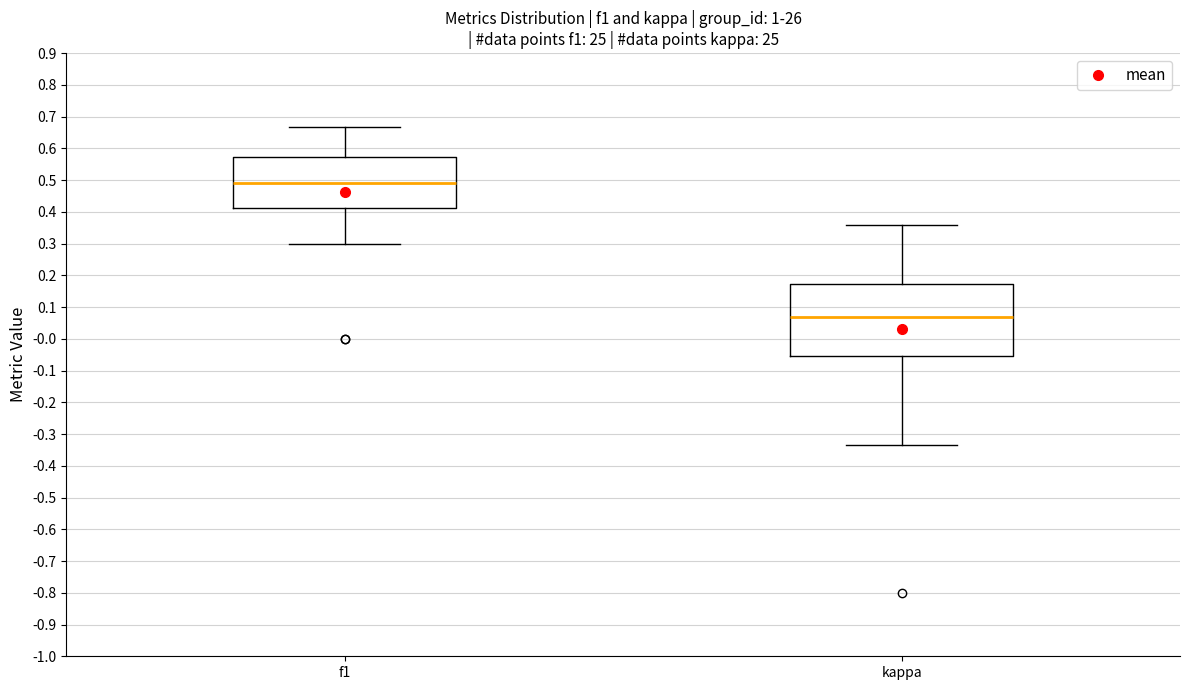

Where does the median line of the box for kappa sit on the y-axis? The values are not printed on the chart, so give them approximately, as read against the axis.

0.07